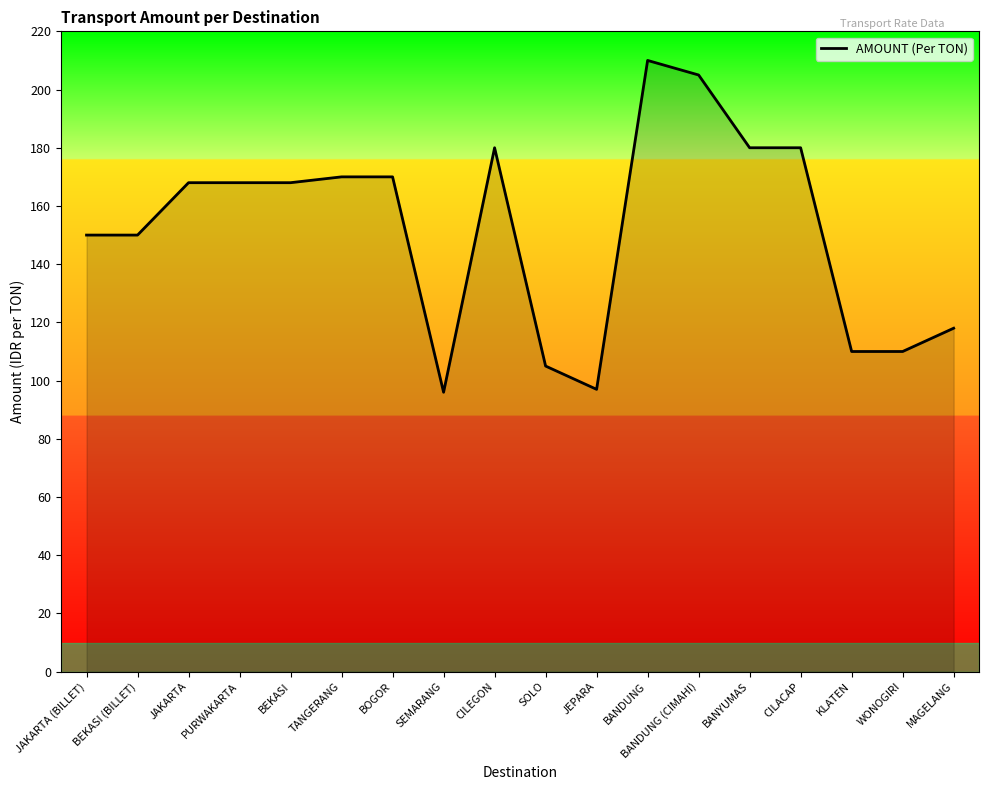

What is the minimum value shown in the chart?

96